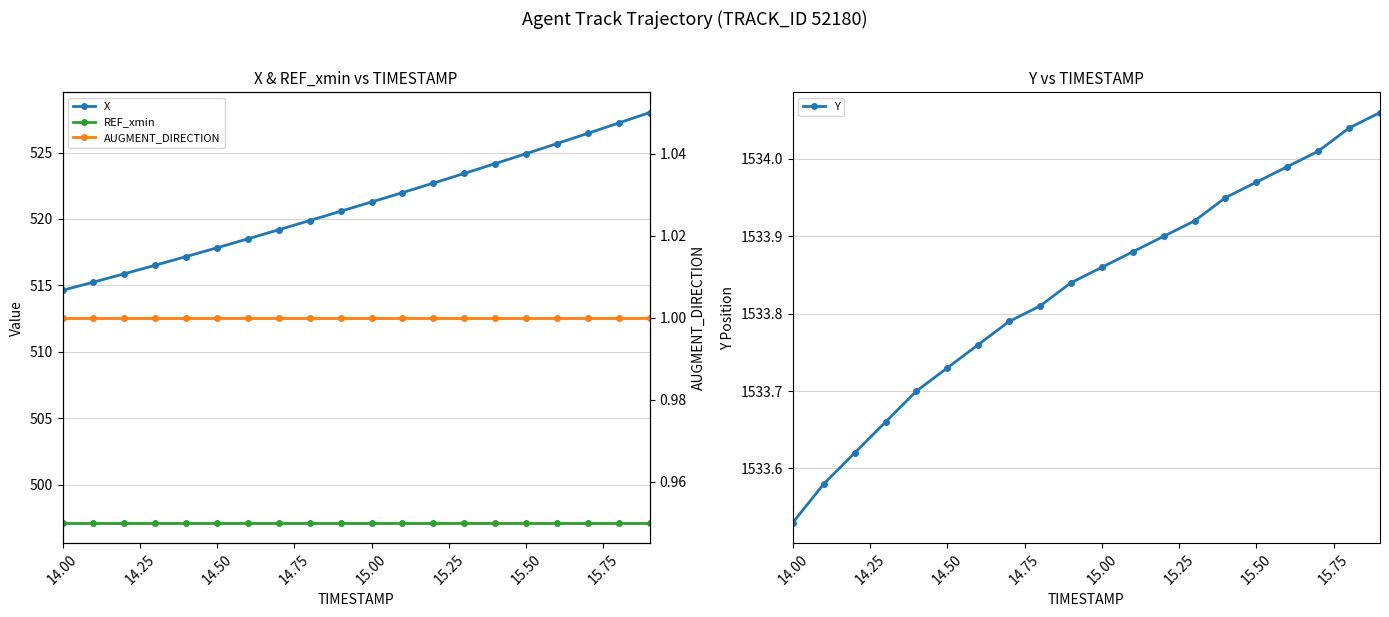

True or false: X has a value of 182.6 at 15.00.

False